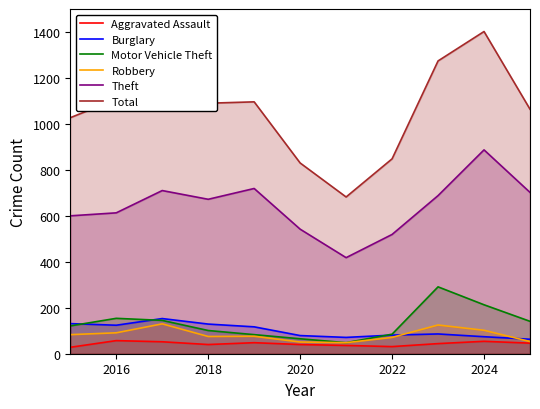

At which label is Motor Vehicle Theft closest to 169?

2016